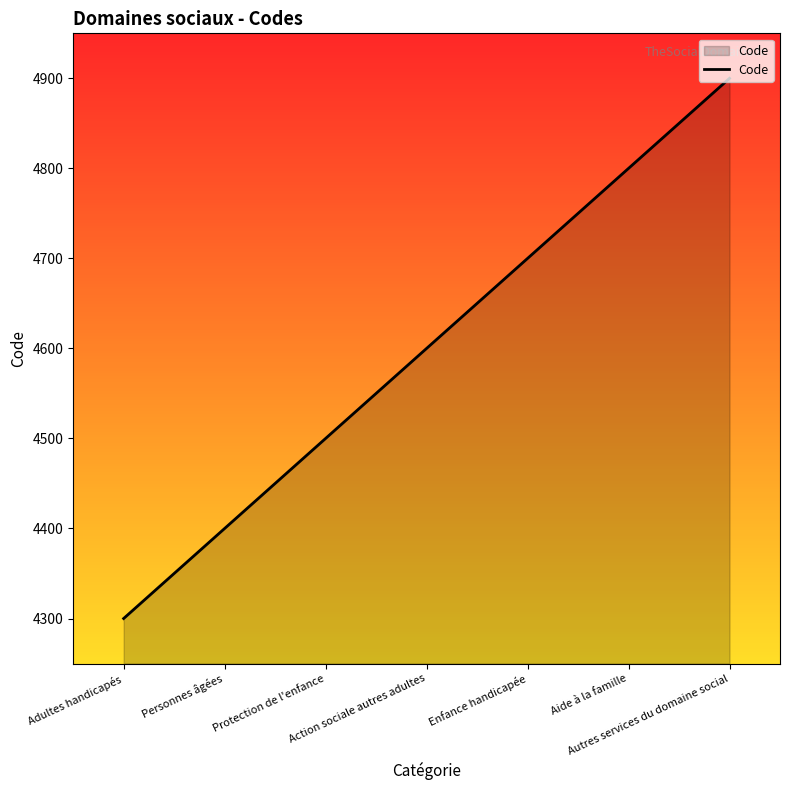

Which category has the lowest value across all series?

Adultes handicapés